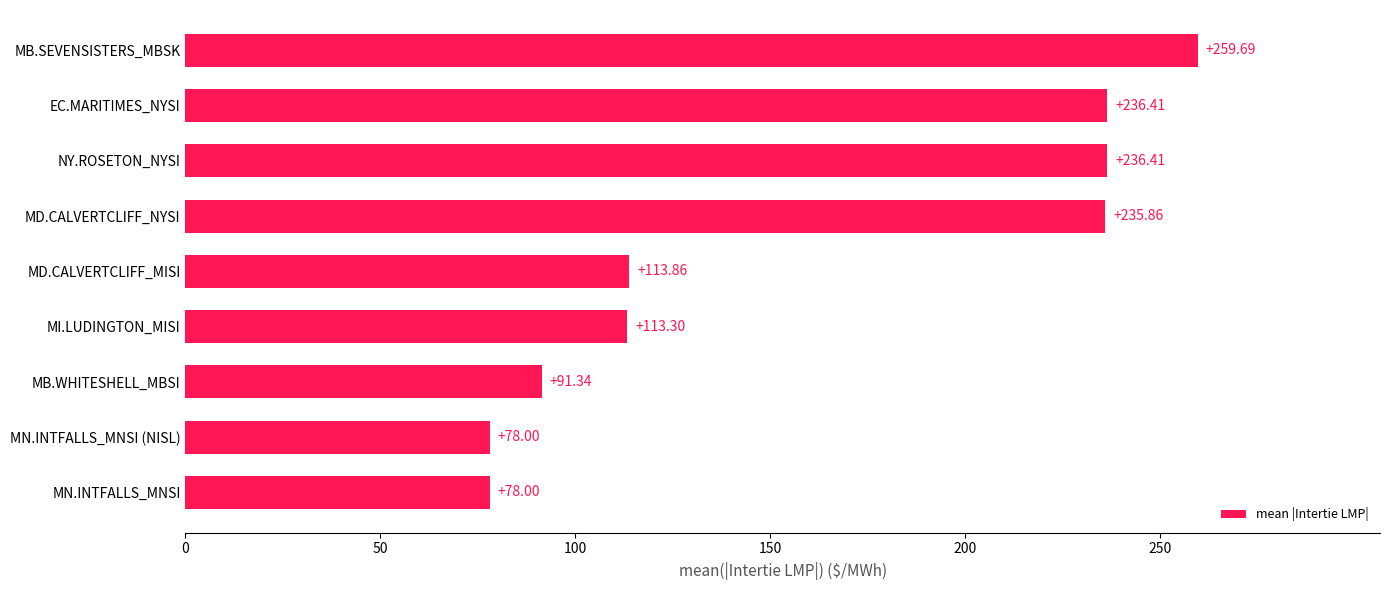

What is the ratio of the value at MD.CALVERTCLIFF_MISI to the value at MN.INTFALLS_MNSI?

1.5